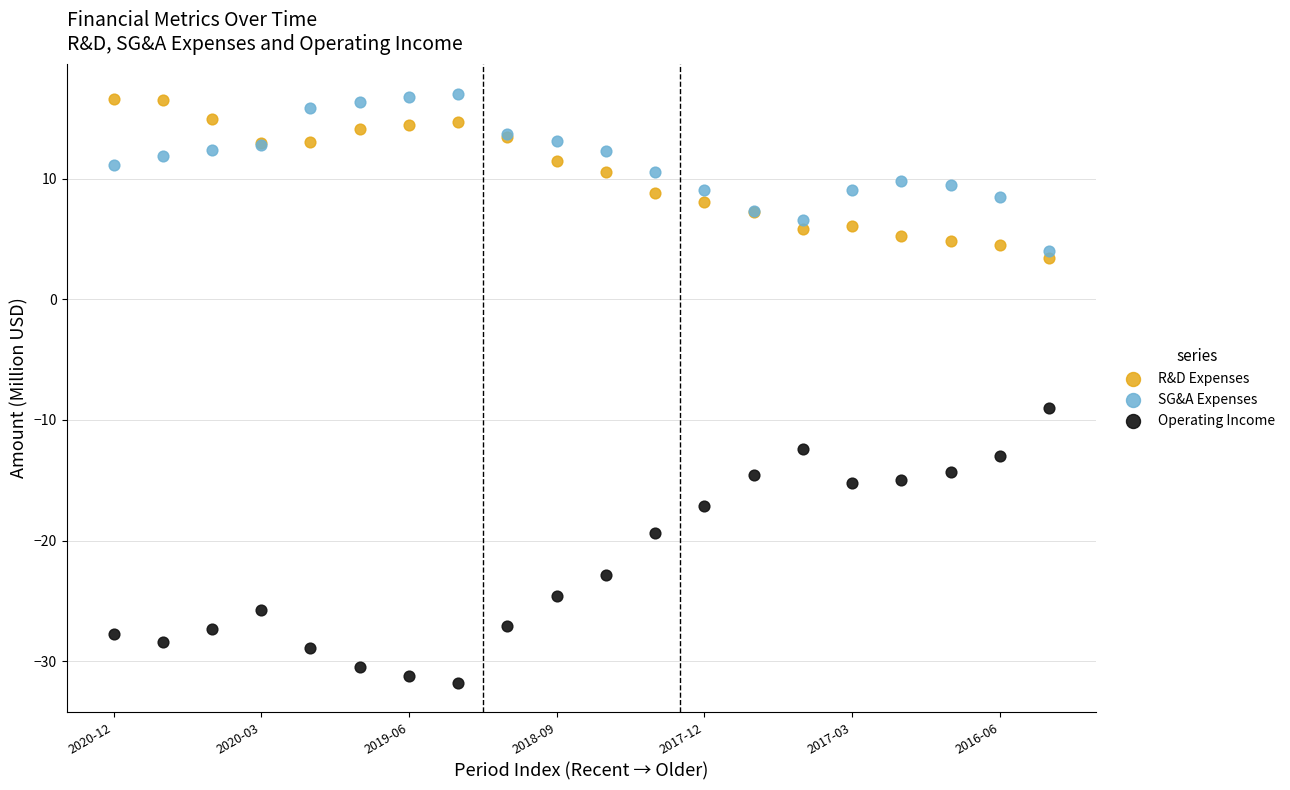

What are all the series names shown in the legend?

R&D Expenses, SG&A Expenses, Operating Income